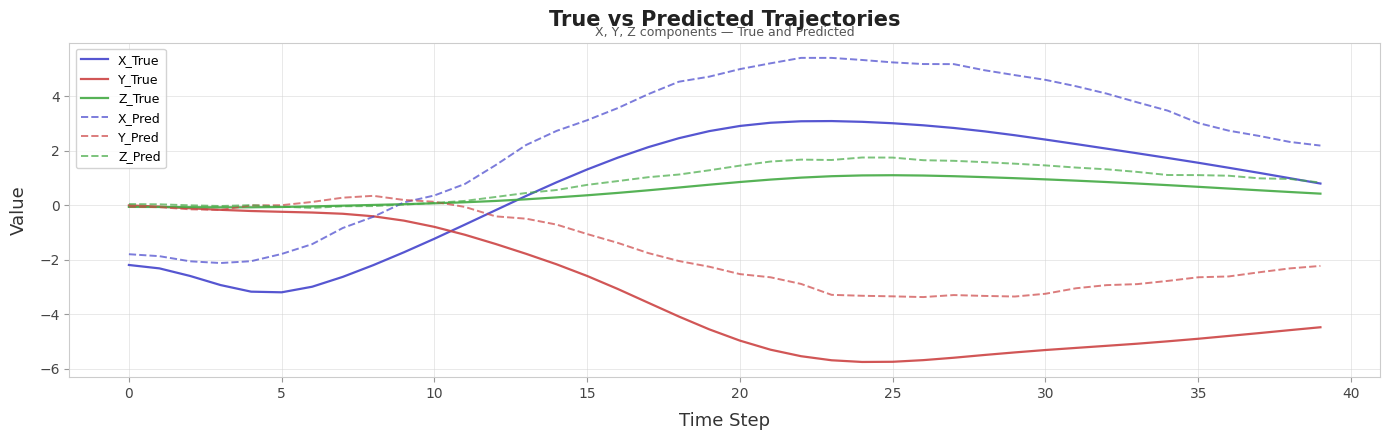

Which series has the largest total across all categories?

X_Pred